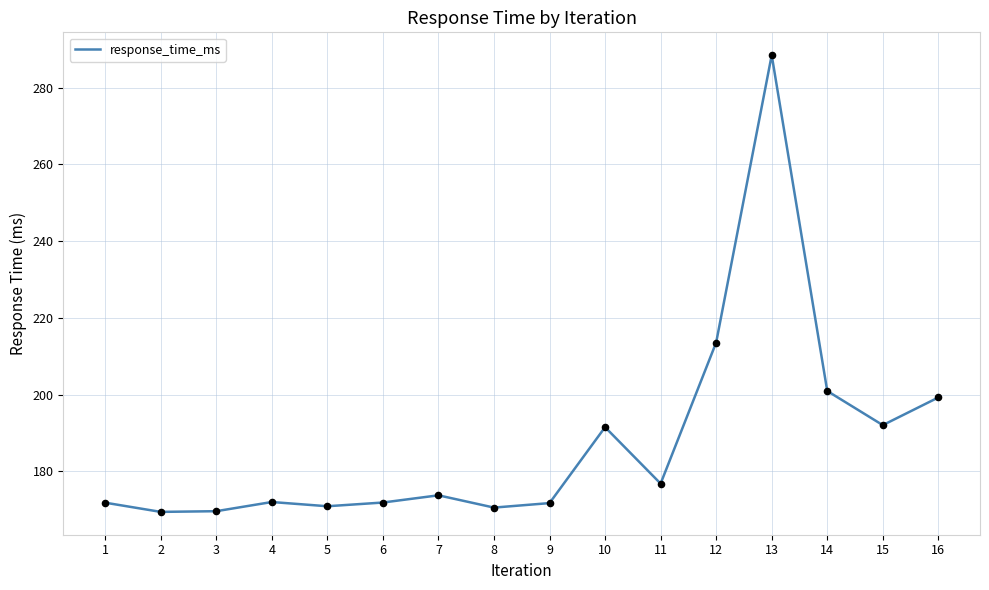

Approximately how many times larger is the value at 5 compared to 13?

0.6